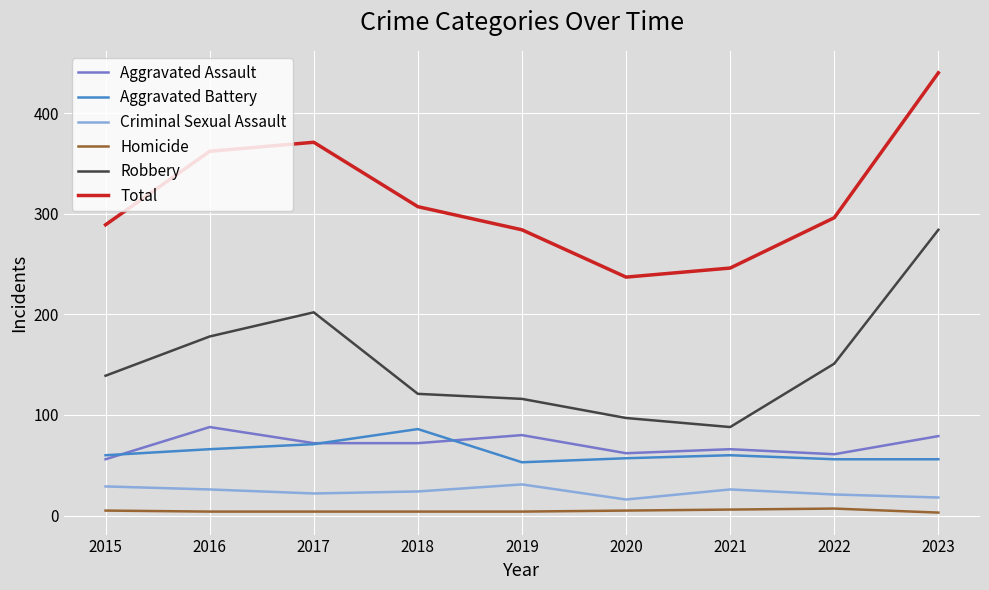

True or false: Total has more than 1 points higher than both neighbors.

False